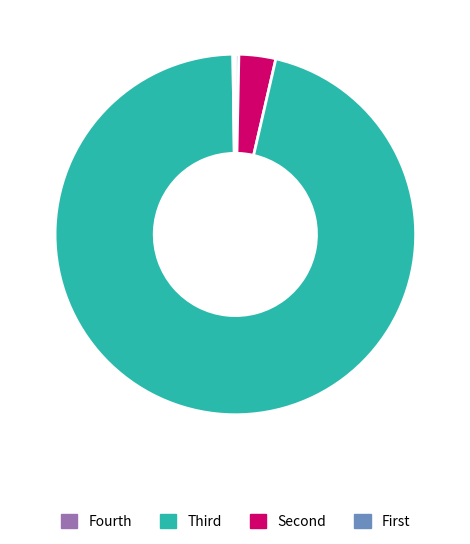

Is there any slice that represents more than half of the pie?

Yes